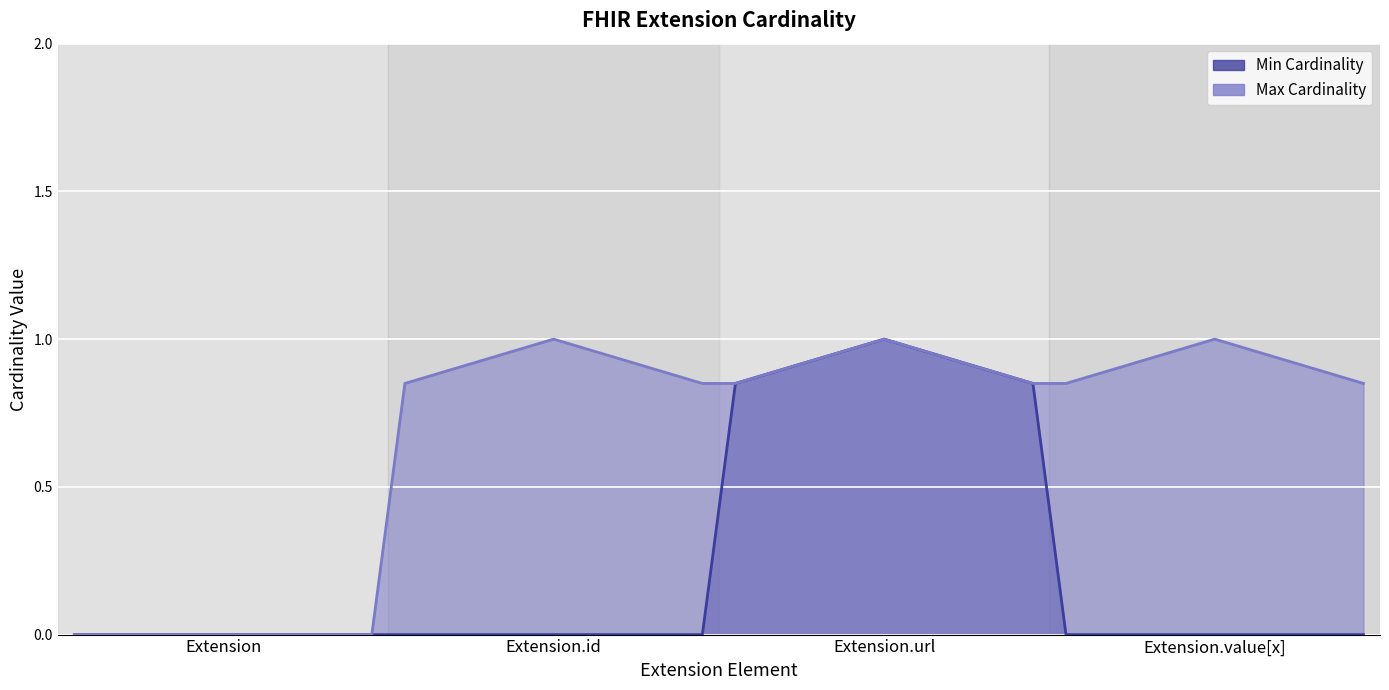

List the series in order of their overall mean, highest first.

Max Cardinality, Min Cardinality